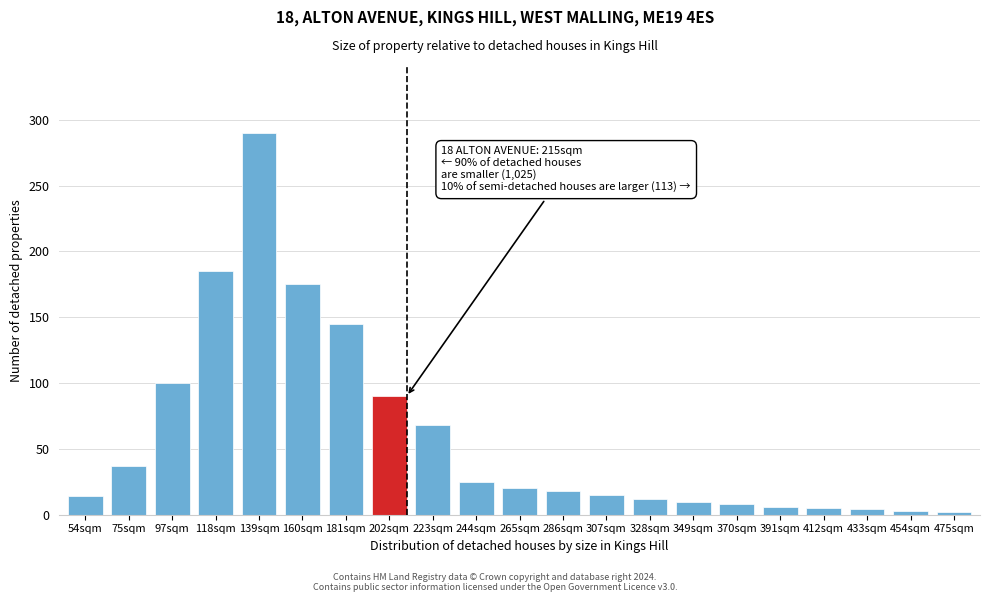

At which category does the chart reach its peak across all series?

139sqm